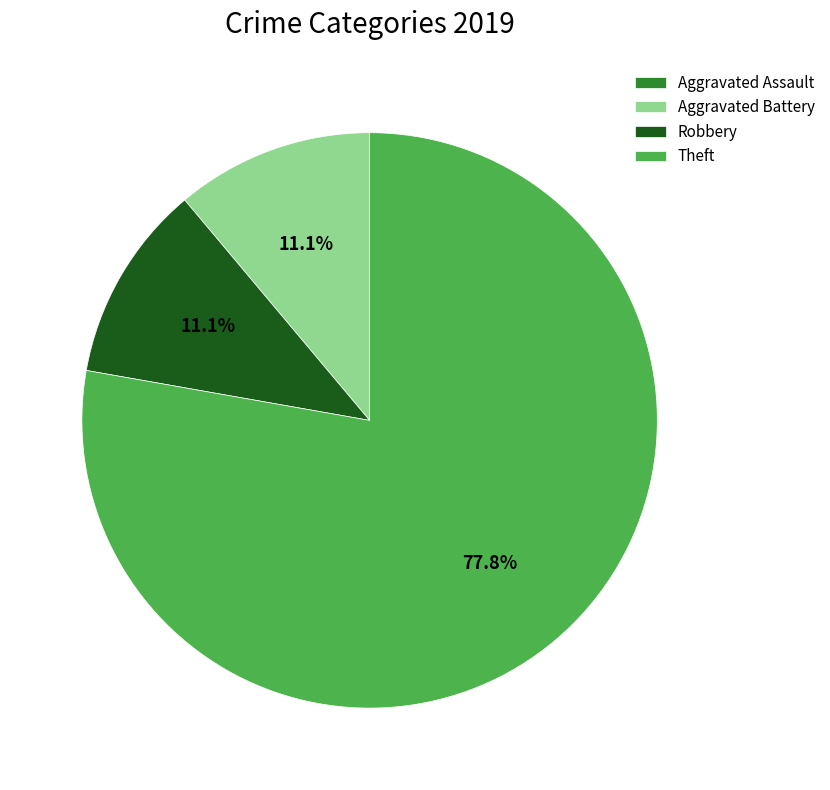

Between Robbery and Theft, which is larger?

Theft